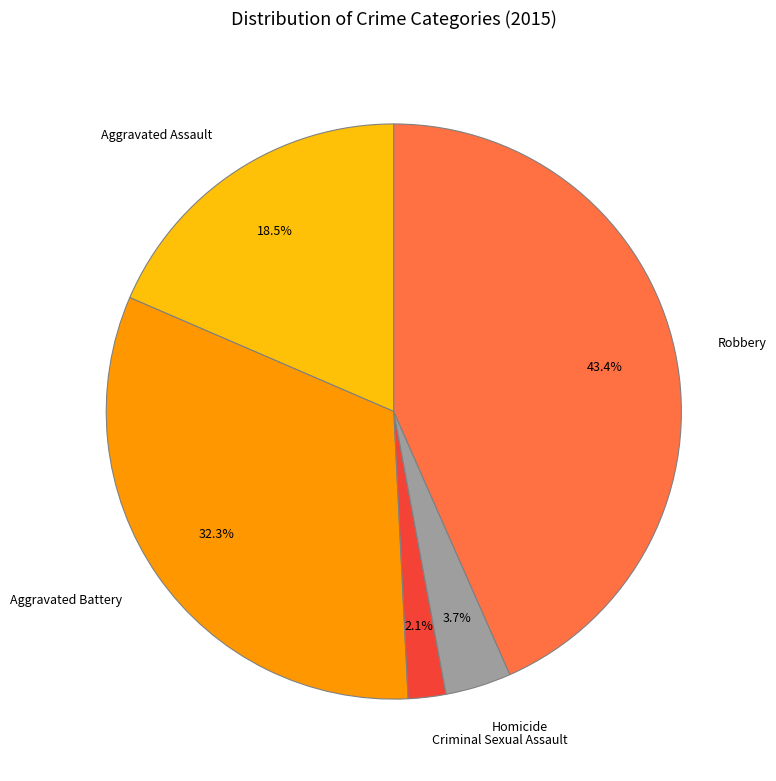

Count the number of slices in the pie.

5